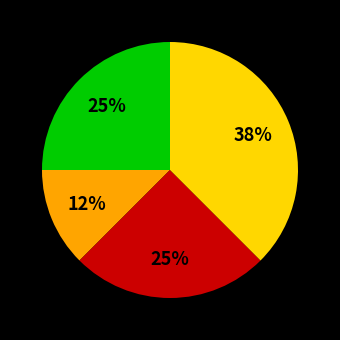

Is there a majority slice in this chart?

No